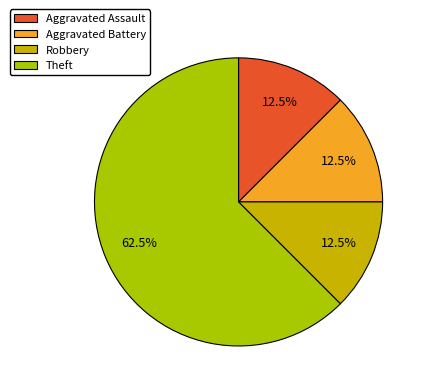

Does Aggravated Battery represent more than half of the total?

No